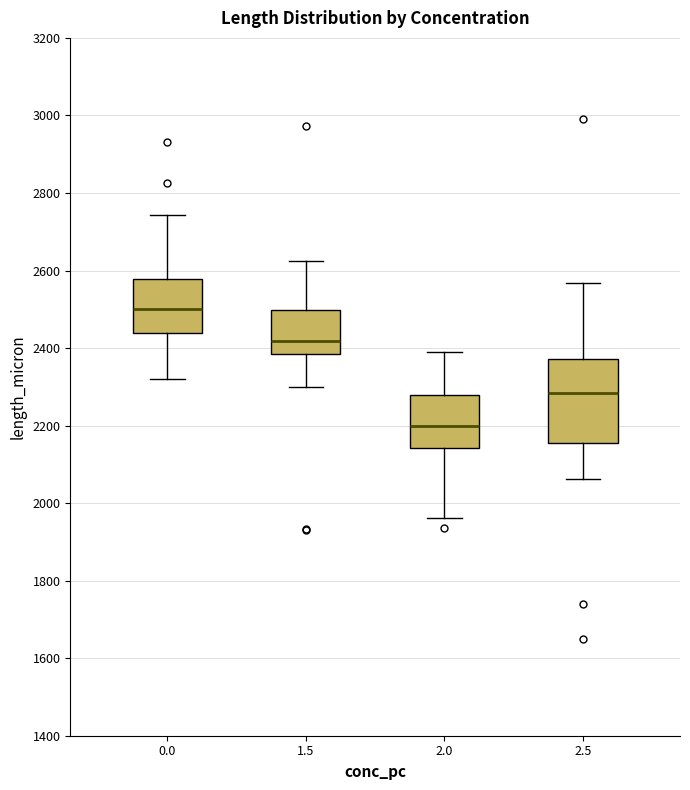

Reading left to right, read every box against the y-axis: the position of its median line, the range the box covers, and the ends of its whiskers. The values are not printed on the chart, so give them approximately, as read against the axis.

0.0: median 2500, box 2440 to 2580, whiskers 2320 to 2740
1.5: median 2420, box 2380 to 2500, whiskers 2300 to 2620
2.0: median 2200, box 2140 to 2280, whiskers 1960 to 2380
2.5: median 2280, box 2160 to 2380, whiskers 2060 to 2560